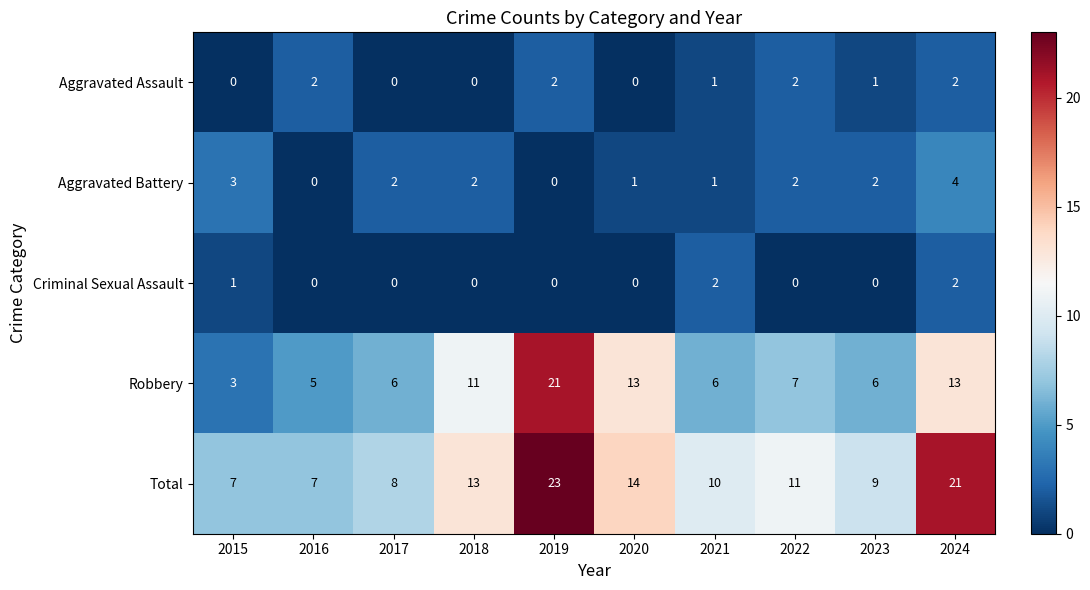

True or false: Robbery has a value of 6 at 2023.

True